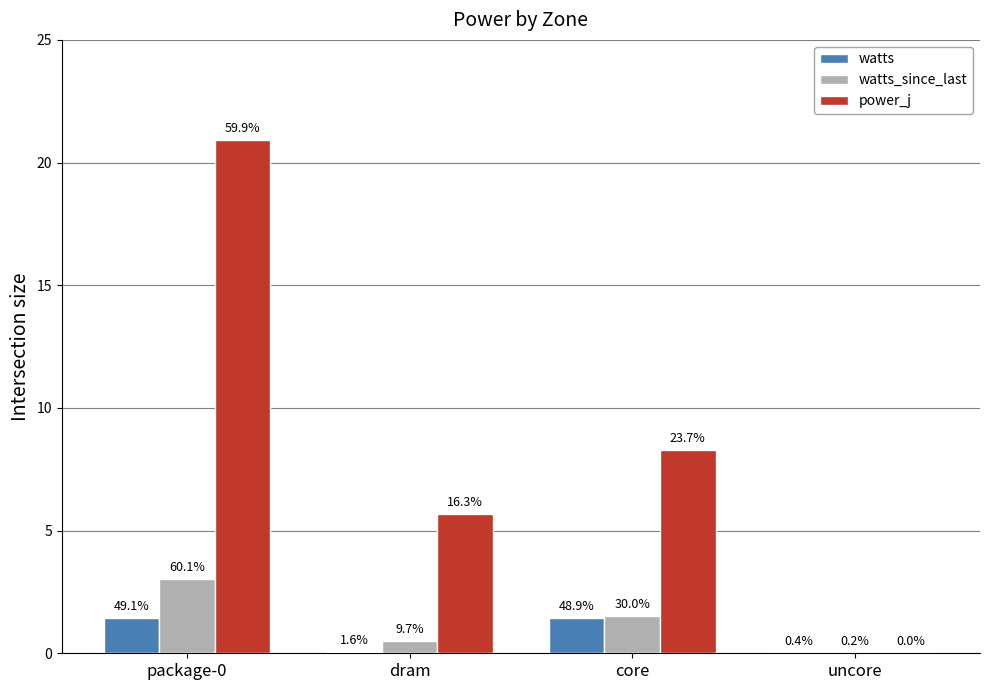

Are the bars horizontal?

No